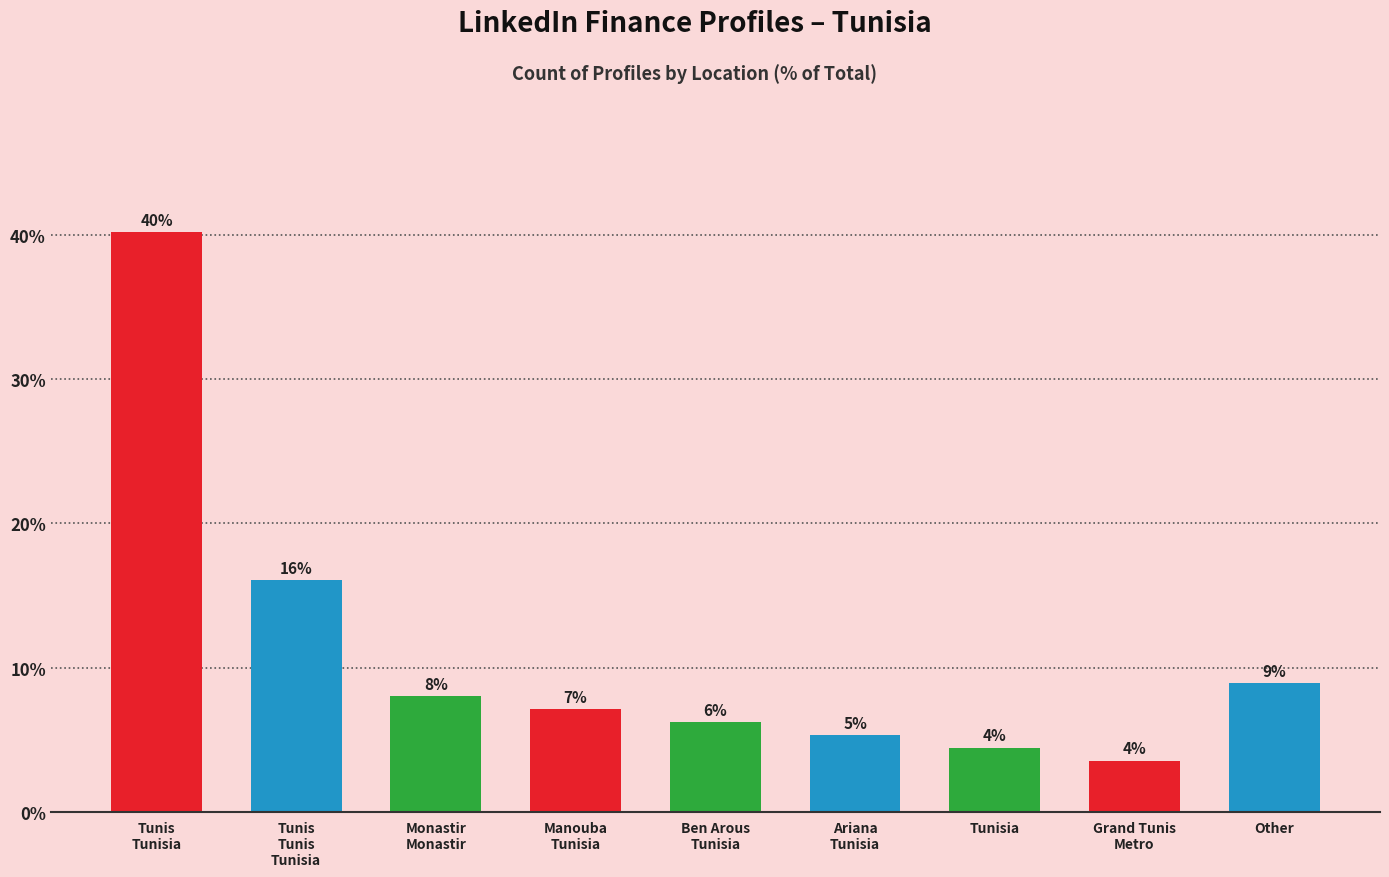

True or false: the data shows 40.2 at Tunis
Tunisia.

True